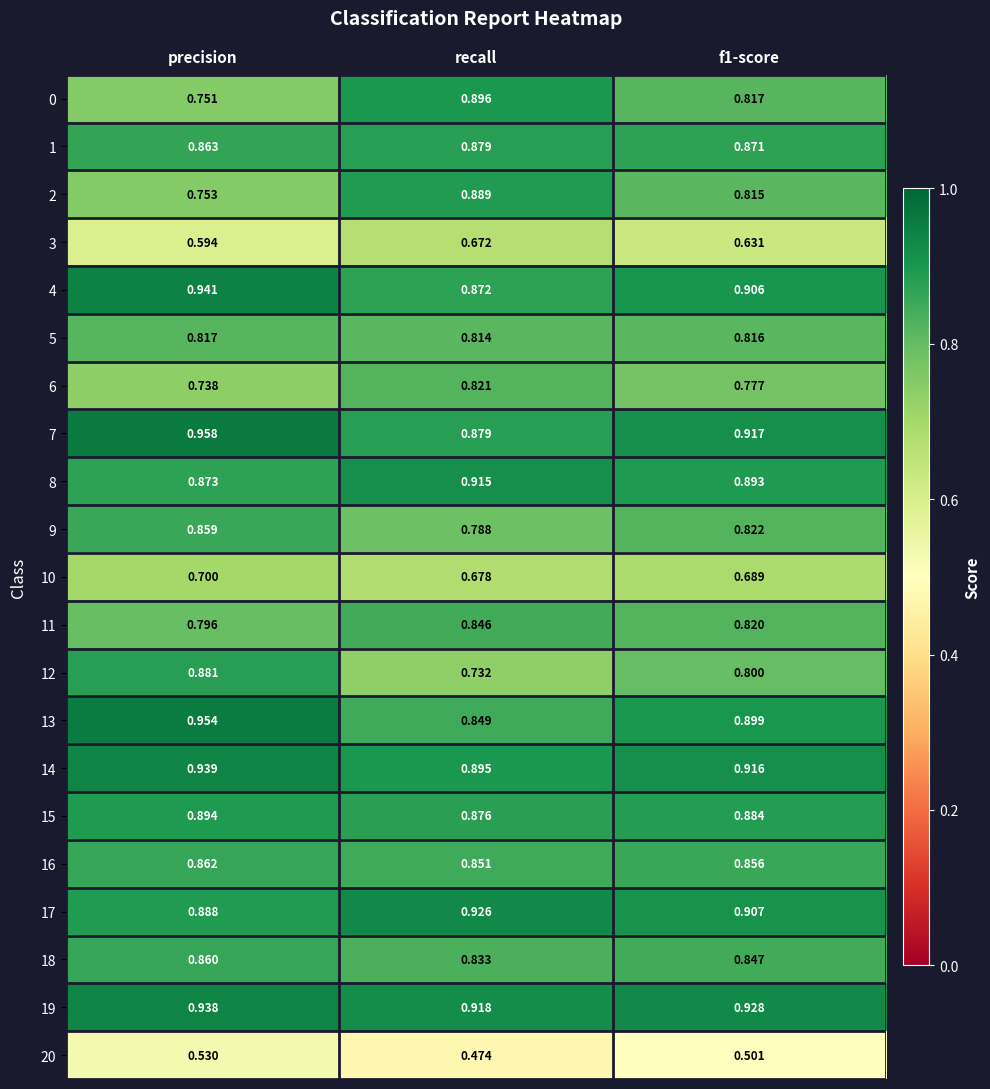

At which category is the sum across all series the highest?

precision